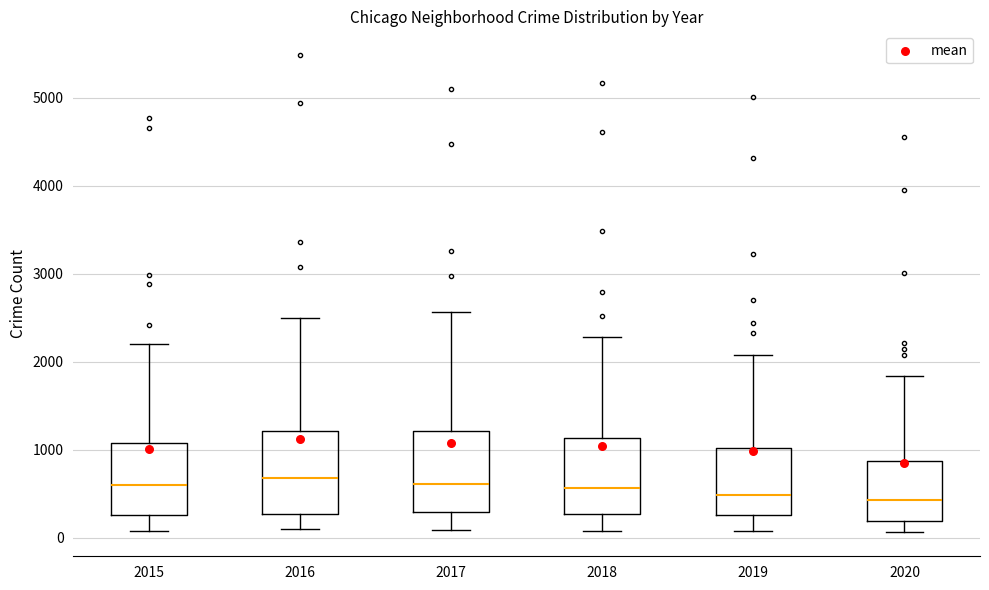

Where is the lower edge of the box at x = 2020 on the y-axis? The values are not printed on the chart, so give them approximately, as read against the axis.

200